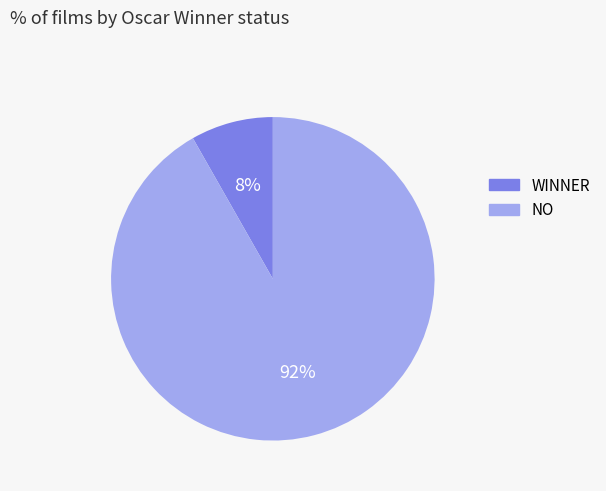

The NO slice represents 92% of the pie. True or false?

True